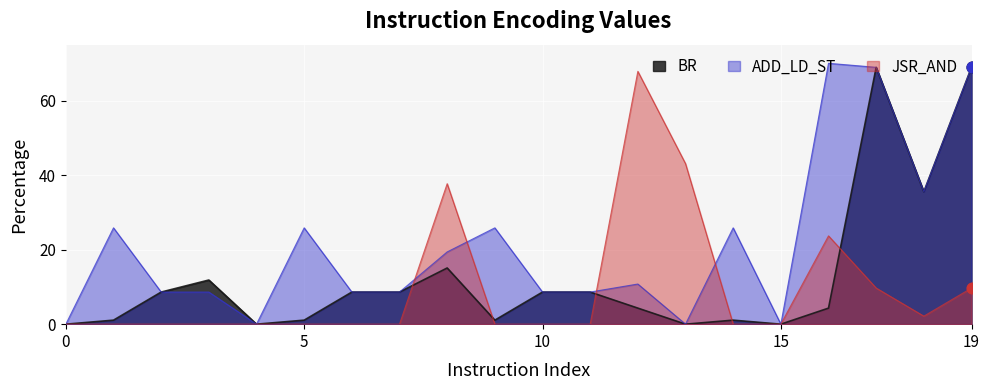

At which category is the sum across all series the highest?

17